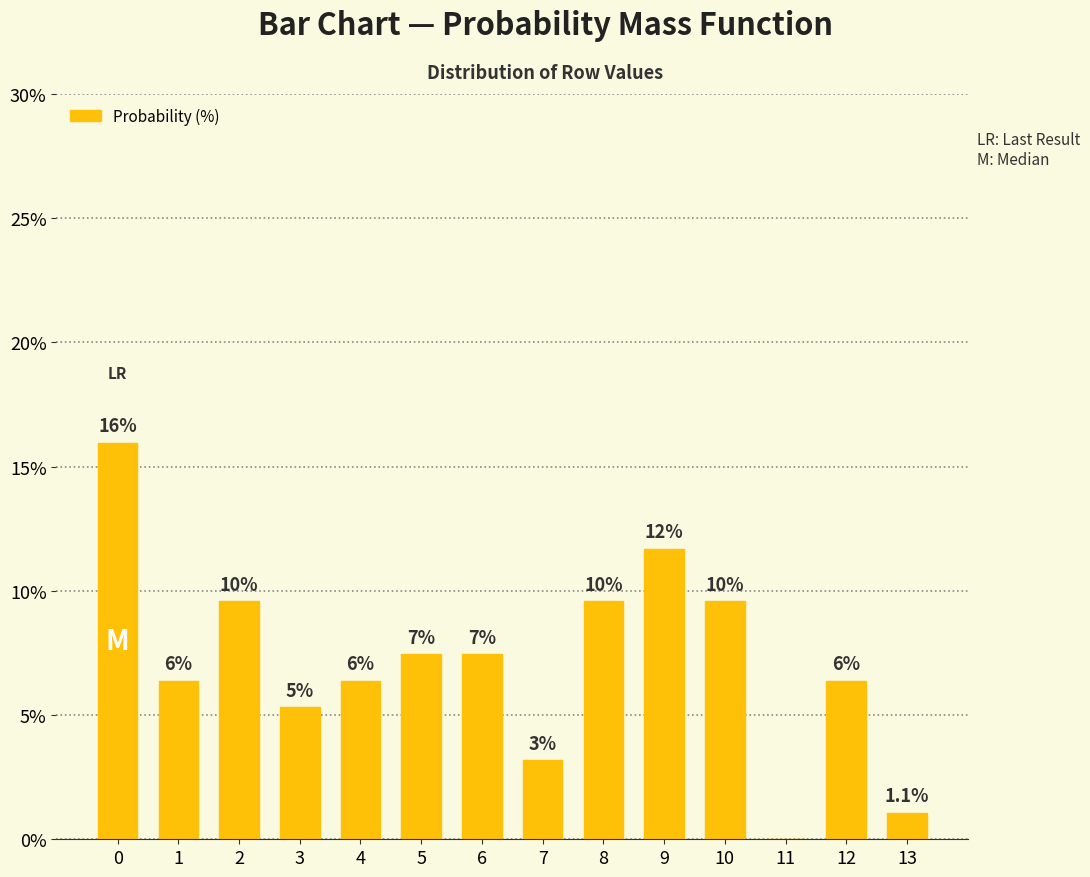

Is it true that the value at 2 is 13.1?

False